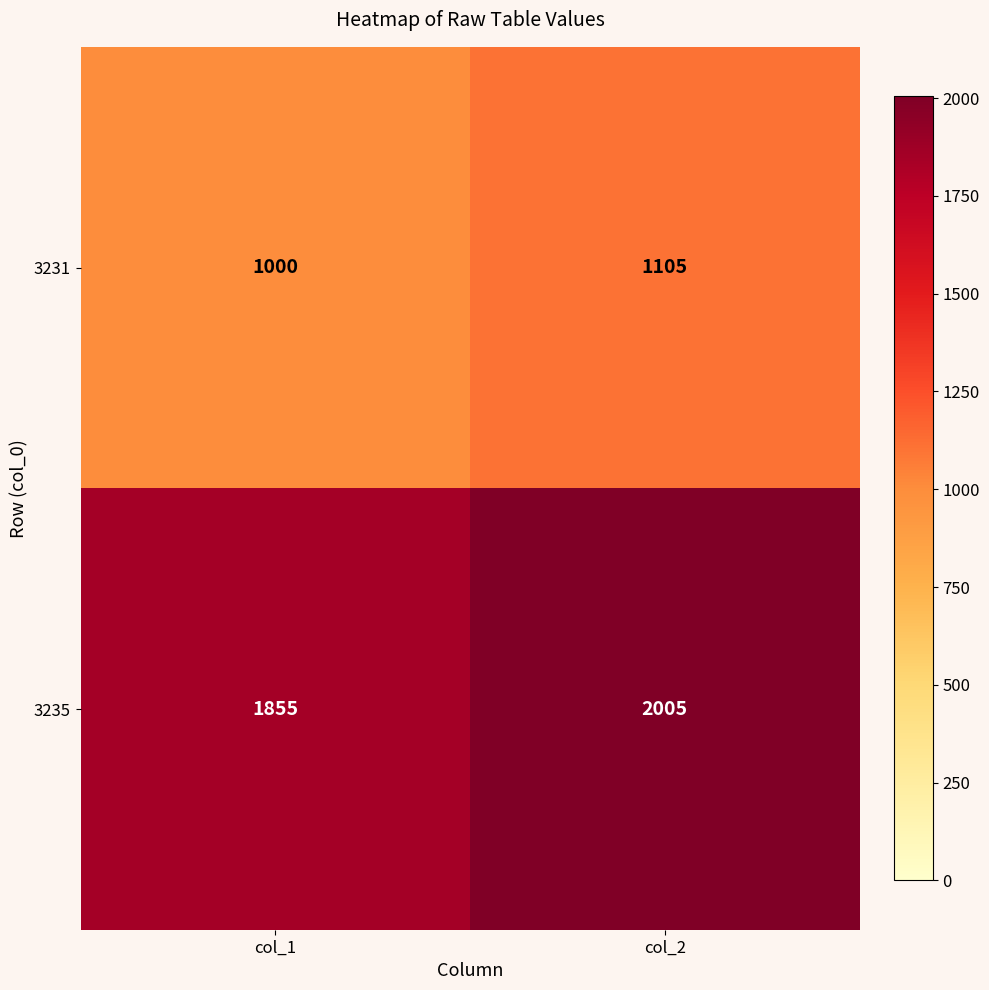

The 3231 series shows 1000 at col_1. True or false?

True